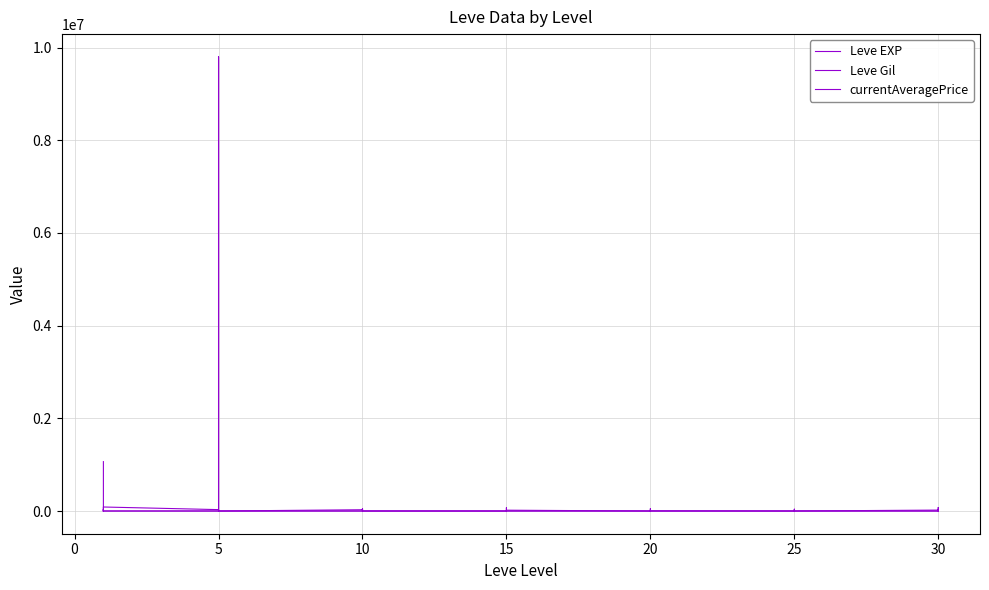

What is the difference between the highest and lowest values at 5?

29860